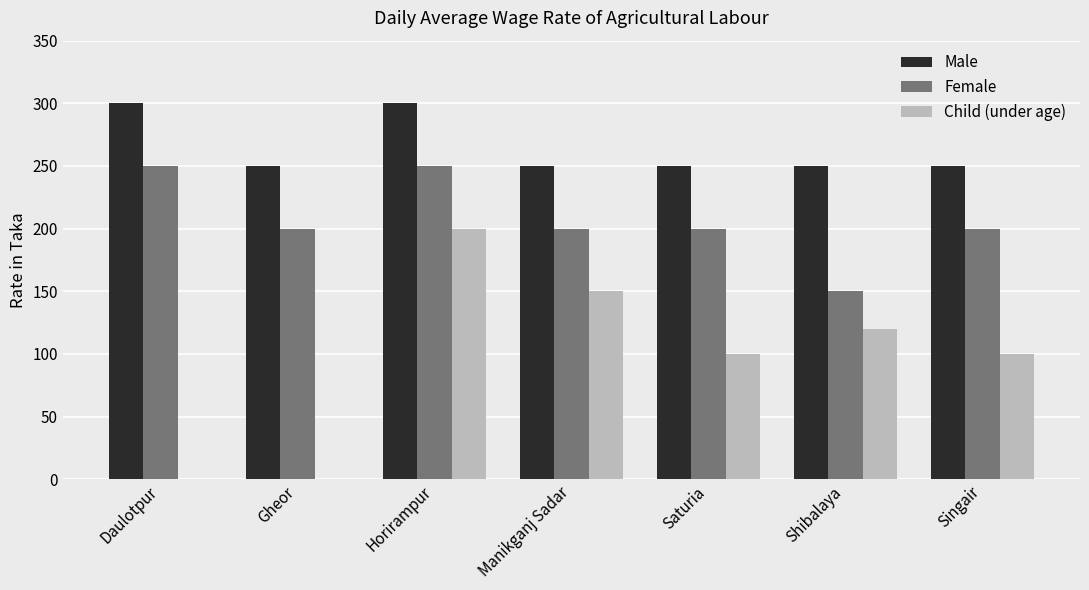

The Child (under age) series shows 200 at Horirampur. True or false?

True